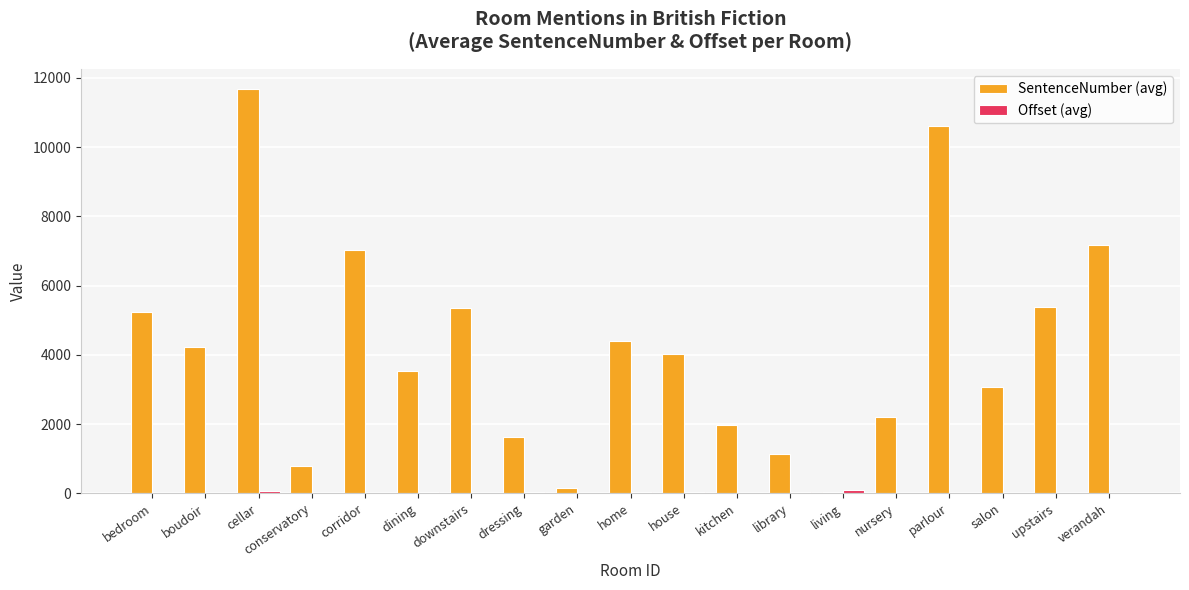

True or false: SentenceNumber (avg) has a value of 1617 at dressing.

True